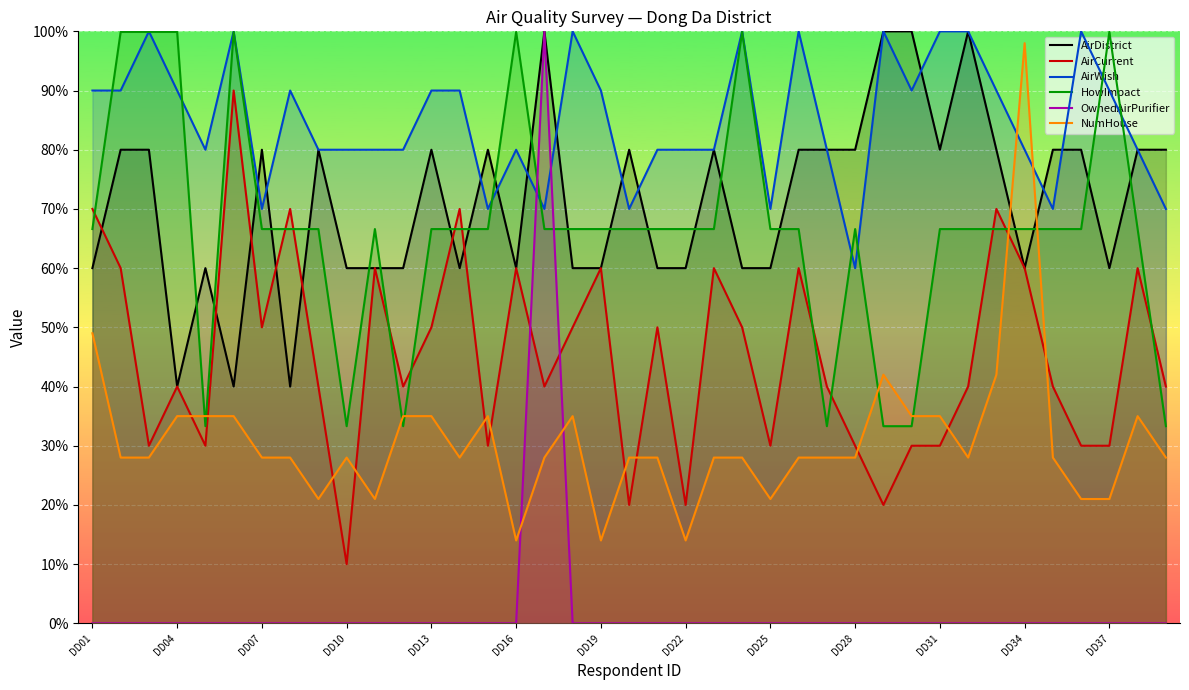

True or false: NumHouse and HowImpact intersect in this chart.

True